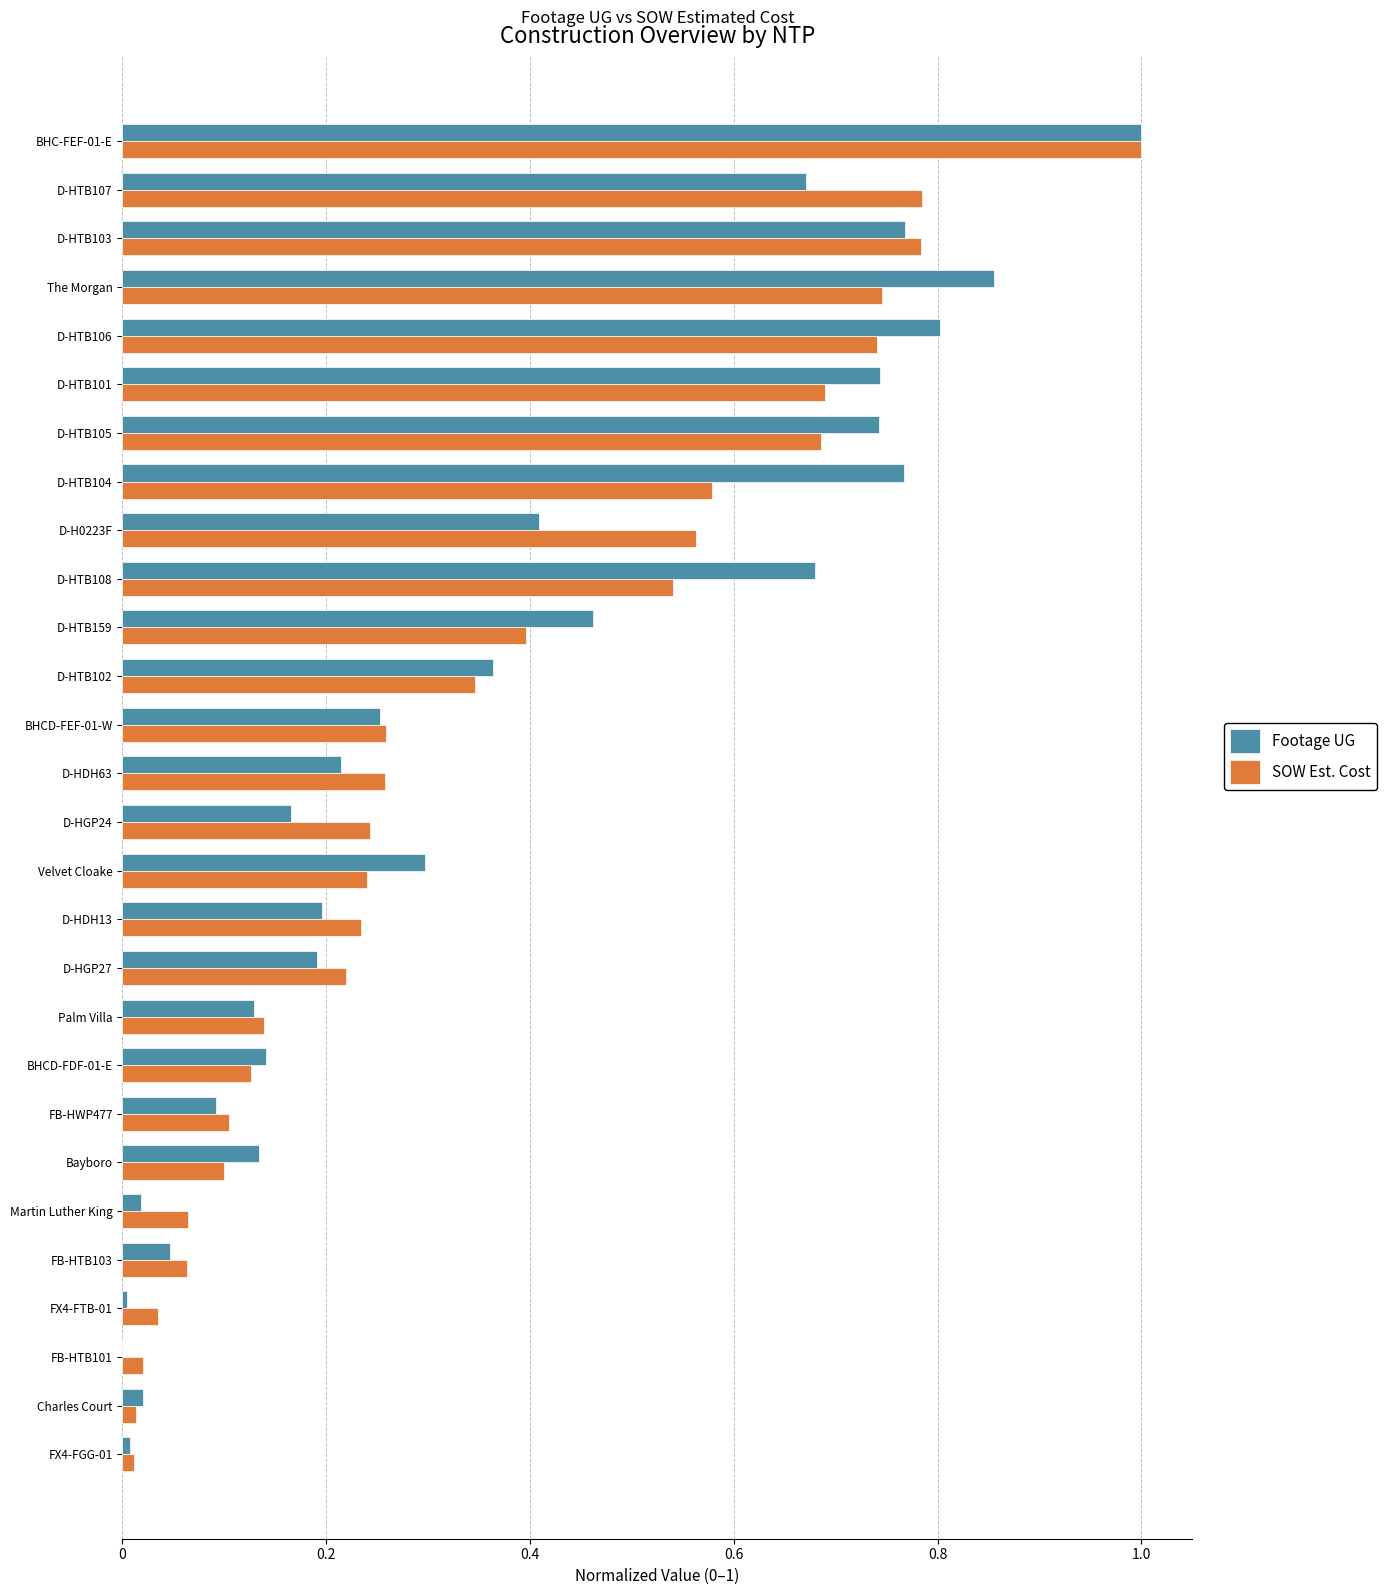

True or false: SOW Est. Cost has a value of 0.0 at FB-HWP477.

False